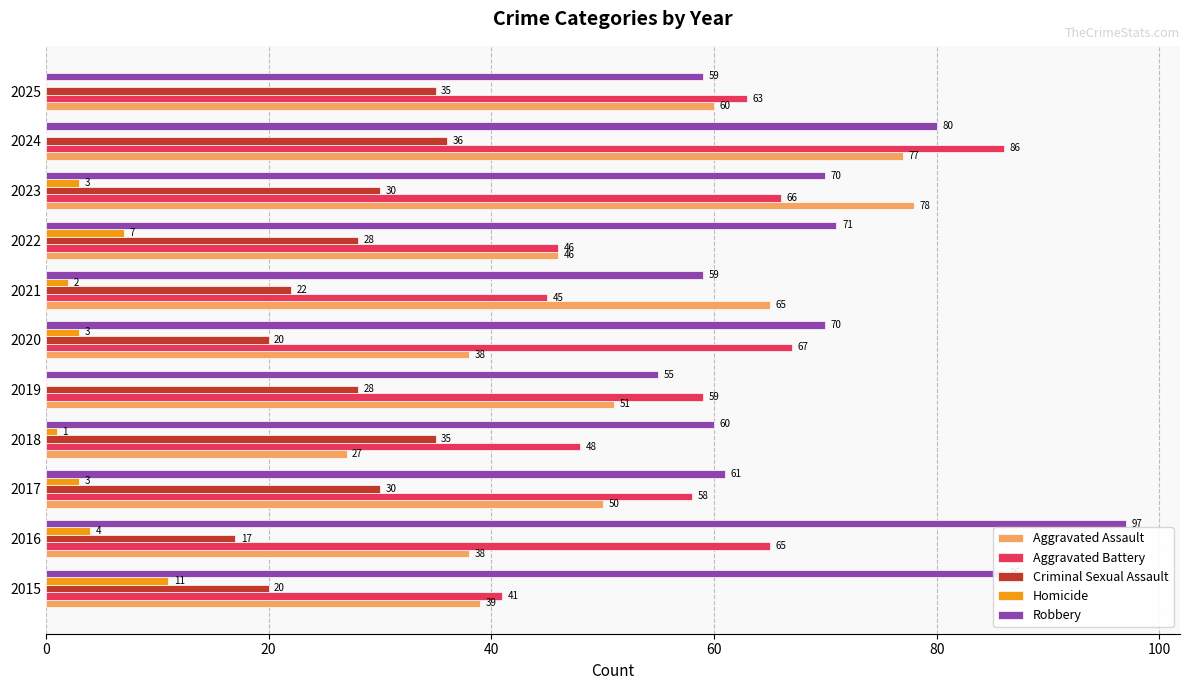

Between 2015 and 2024, which series saw the biggest shift?

Aggravated Battery